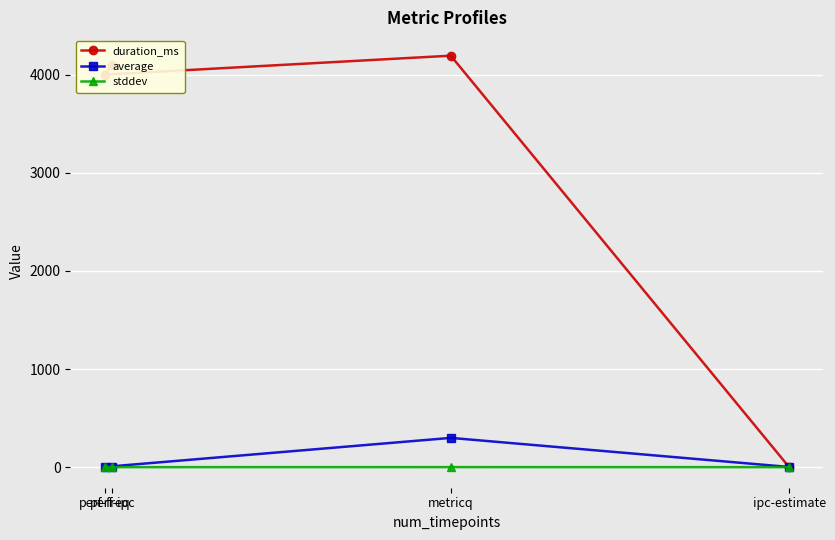

Count the number of categories in the chart.

4